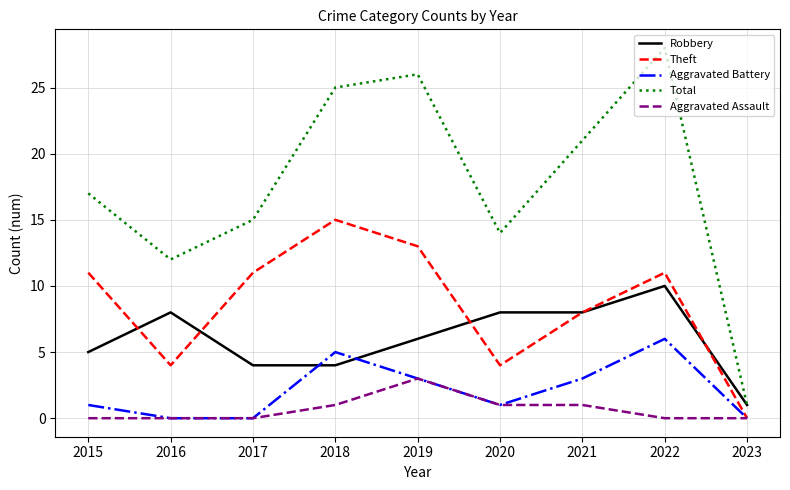

Which series has the largest total across all categories?

Total